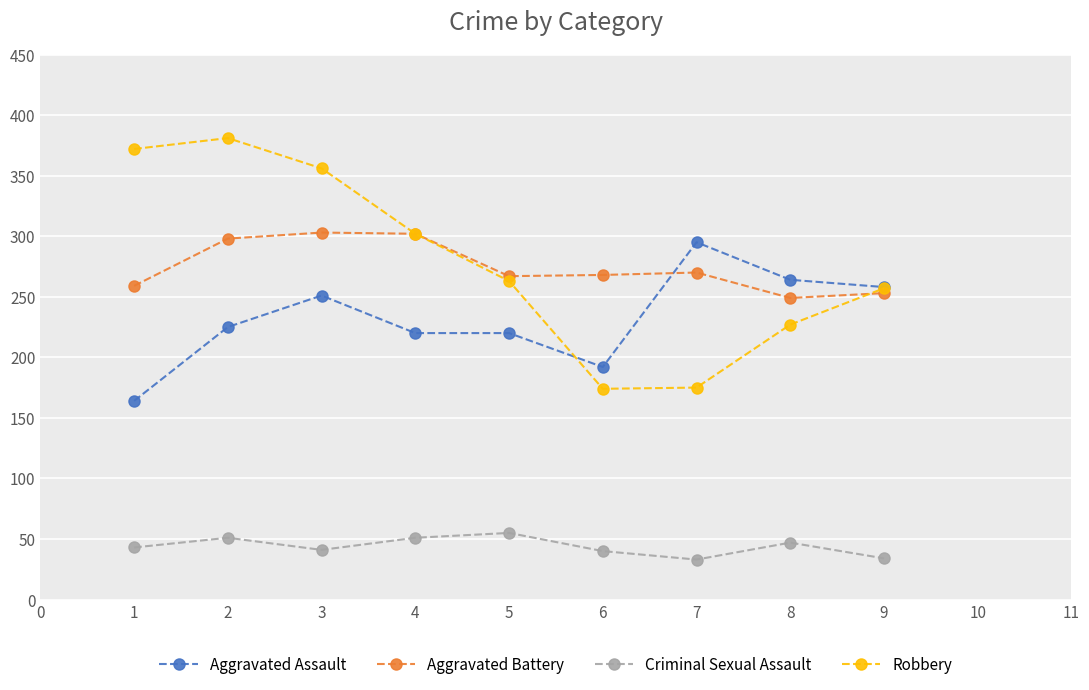

True or false: Aggravated Assault and Criminal Sexual Assault cross at least once.

False